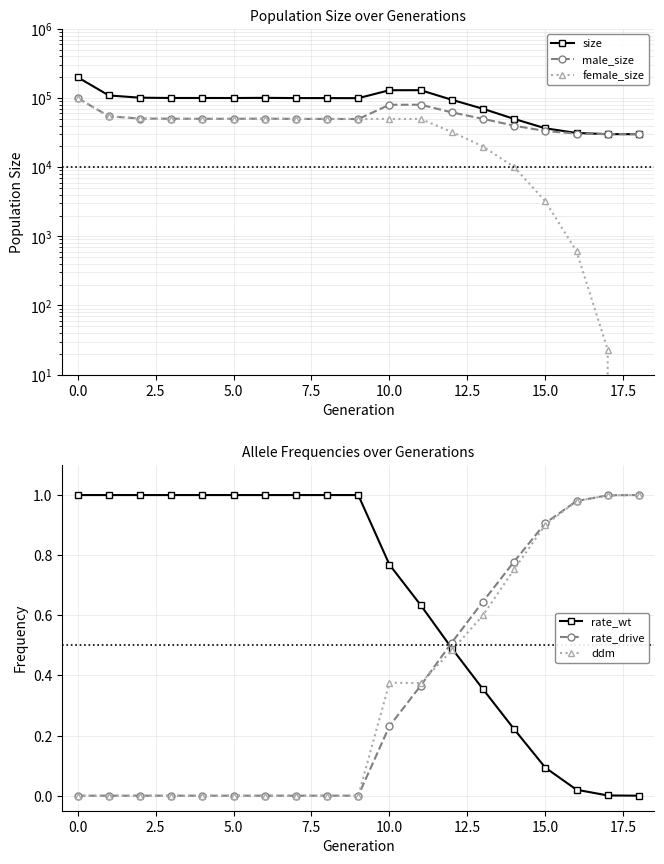

What position from the right is 11?

8